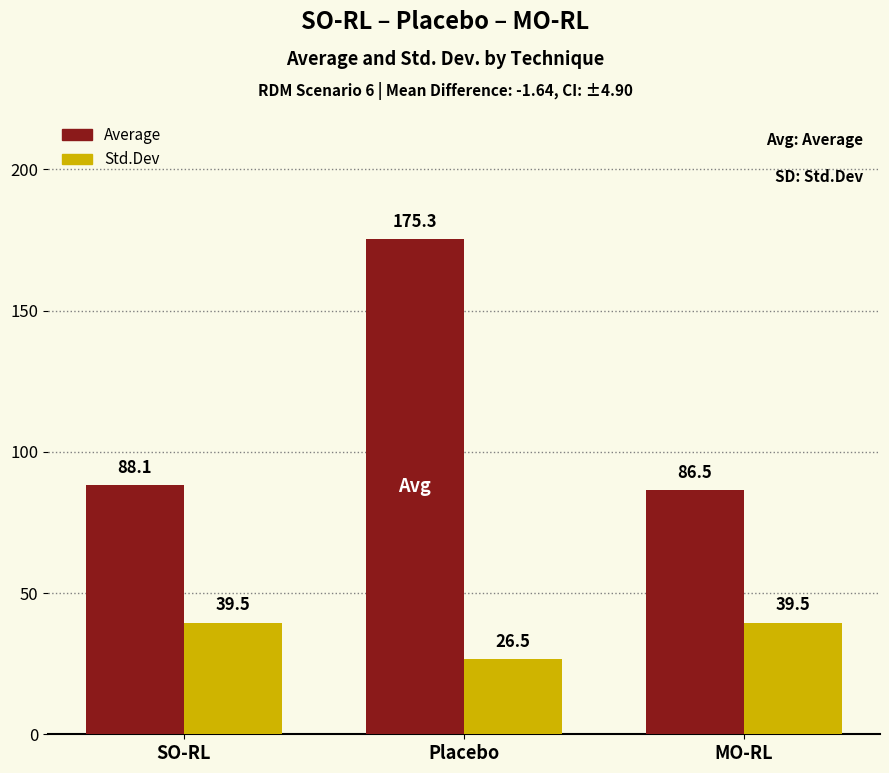

What is the label of the 1st bar from the left?

SO-RL